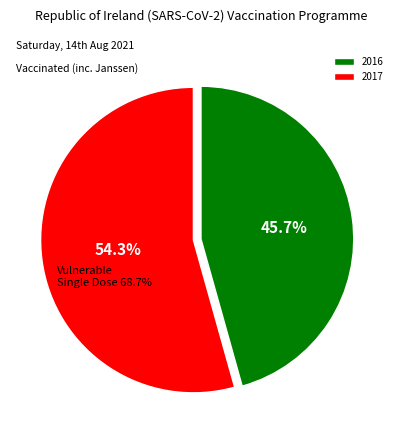

Rank the categories by value from lowest to highest.

2016, 2017